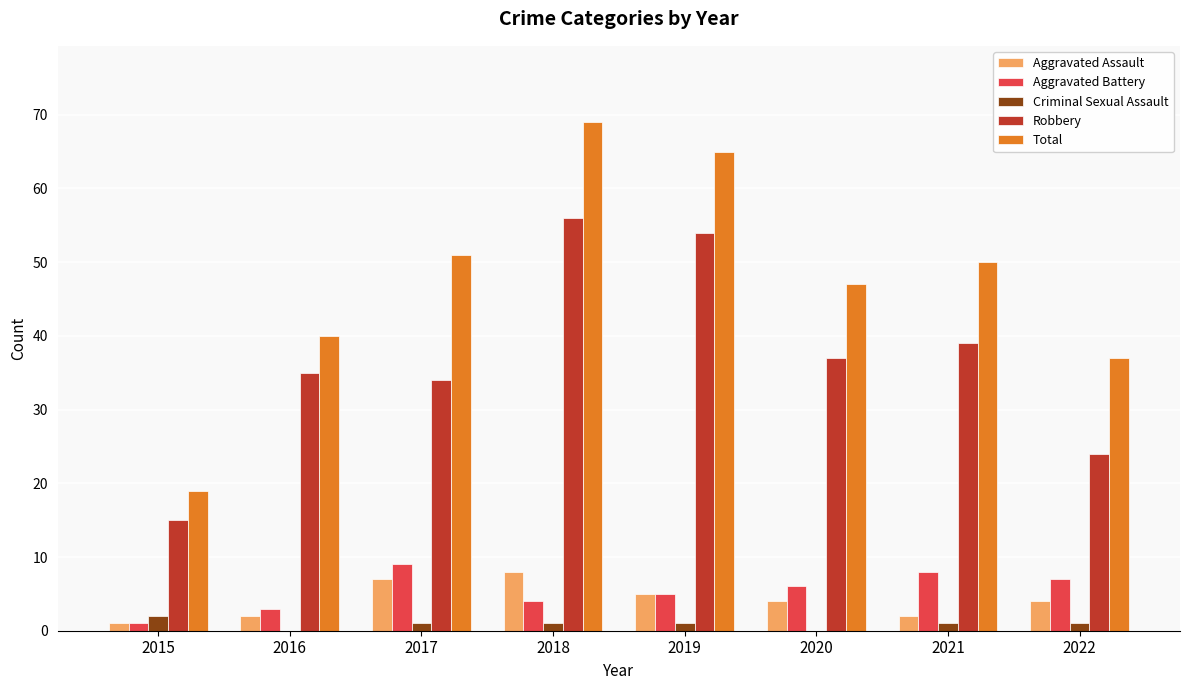

Is it true that Aggravated Assault equals 5 at 2019?

True